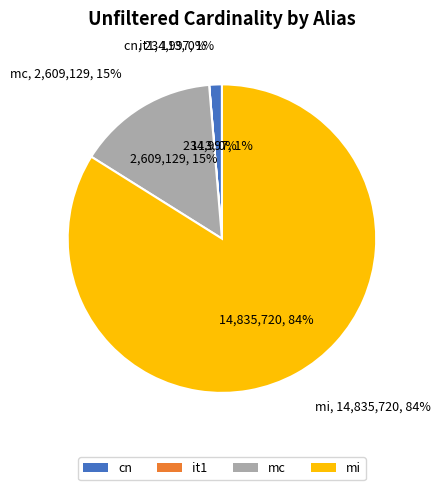

To the nearest percent, what is the combined percentage of mi and cn?

85%